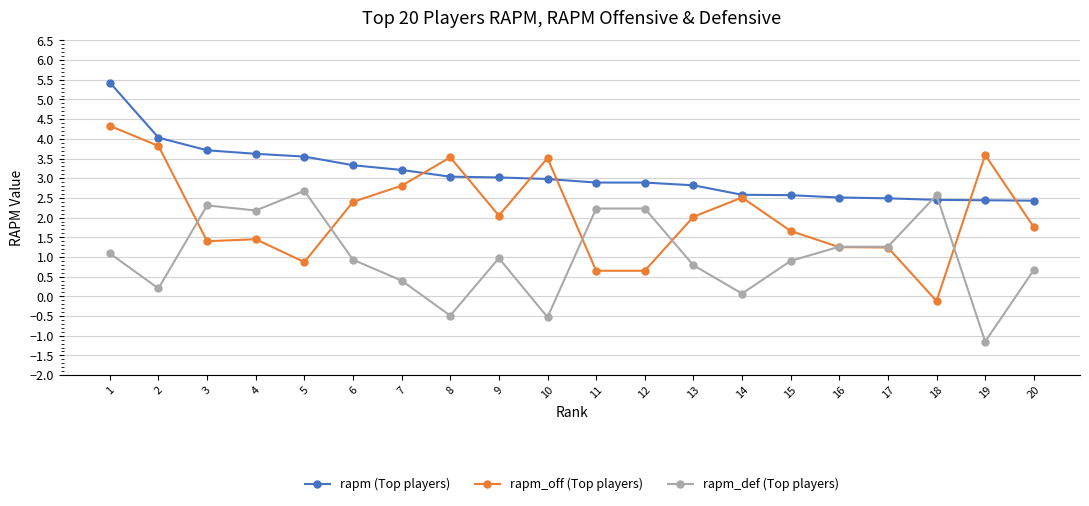

What value does the rapm_def (Top players) series have at 16?

1.3